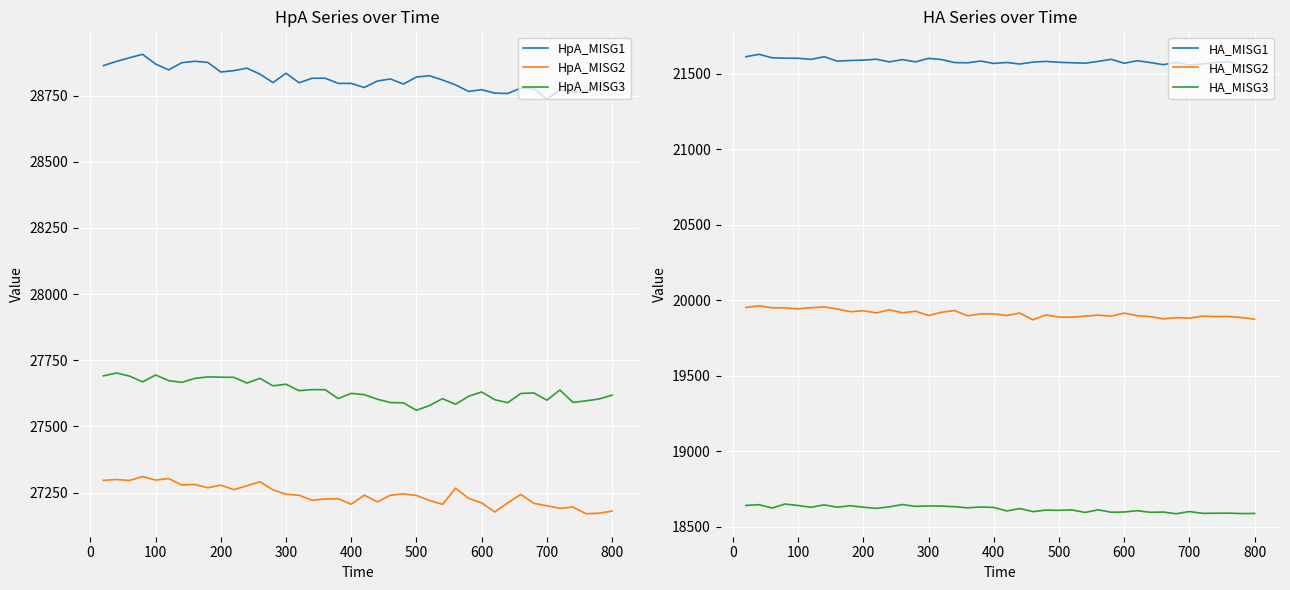

What is the lowest value of the HpA_MISG2 series?

27170.0